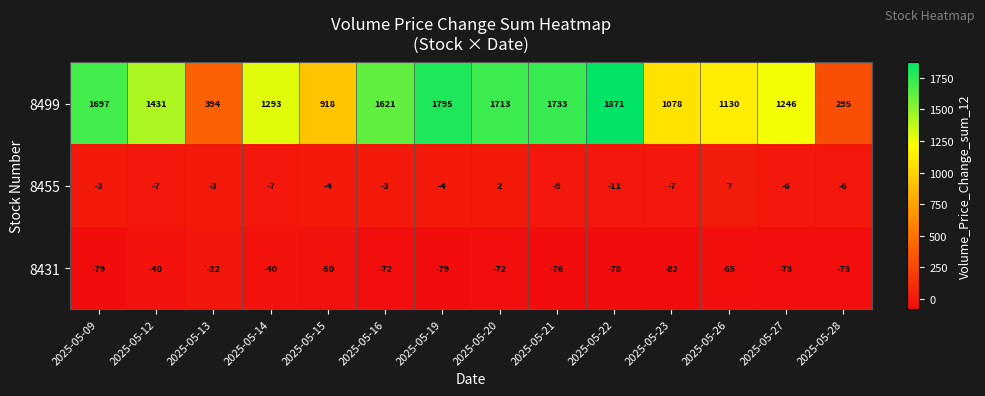

How many data points does each series have?

14